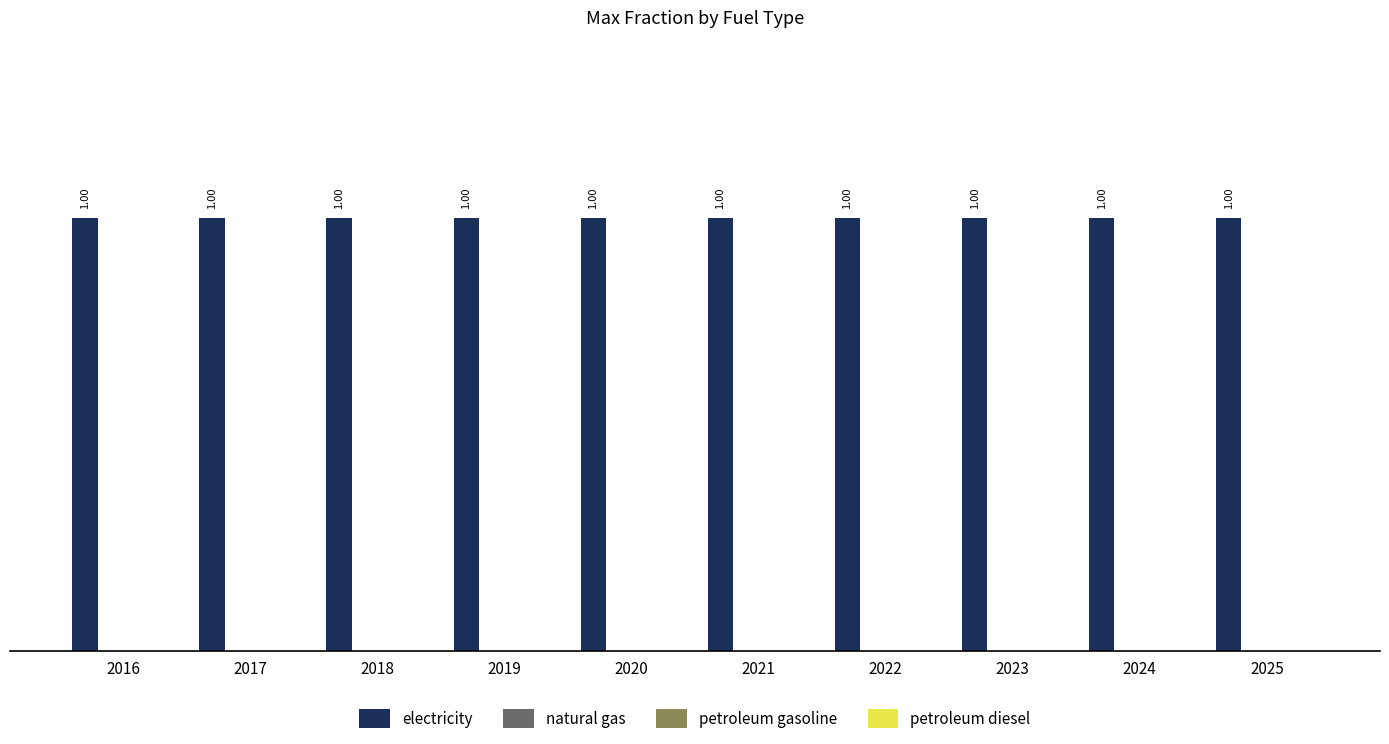

Reading left to right, what are all the values shown in this chart?

electricity: 1	1	1	1	1	1	1	1	1	1
natural gas: 0	0	0	0	0	0	0	0	0	0
petroleum gasoline: 0	0	0	0	0	0	0	0	0	0
petroleum diesel: 0	0	0	0	0	0	0	0	0	0